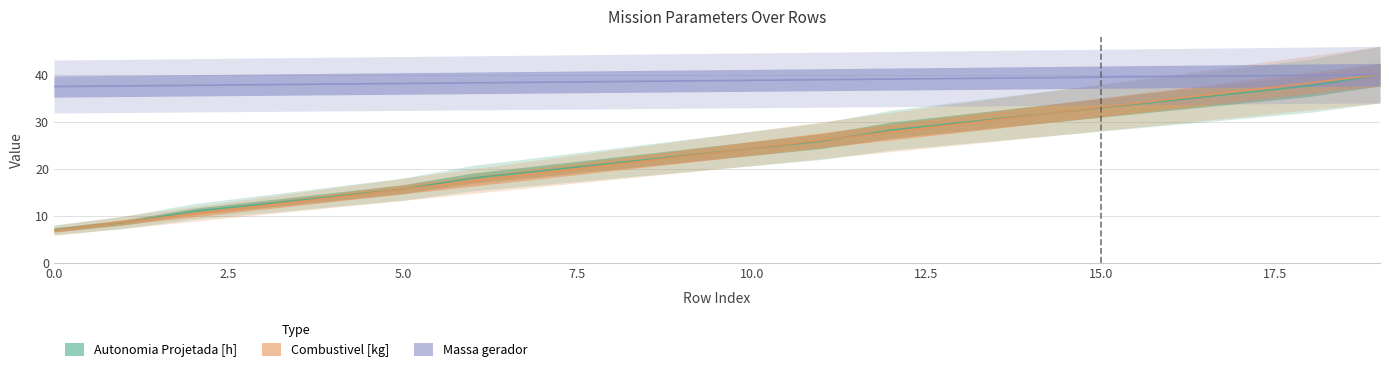

Reading left to right, what are all the values shown in this chart?

Autonomia Projetada [h]: 7.1	8.6	11.0	12.5	14.1	15.7	18.0	19.6	21.2	22.7	24.3	25.9	28.2	29.8	31.4	32.9	34.5	36.1	37.6	40.0
Combustivel [kg]: 7.0	8.7	10.4	12.2	13.9	15.7	17.4	19.1	20.9	22.6	24.3	26.1	27.8	29.6	31.3	33.0	34.8	36.5	38.3	40.0
Massa gerador: 37.5	37.6	37.7	37.9	38.0	38.1	38.3	38.4	38.5	38.6	38.8	38.9	39.0	39.2	39.3	39.5	39.6	39.7	39.9	40.0